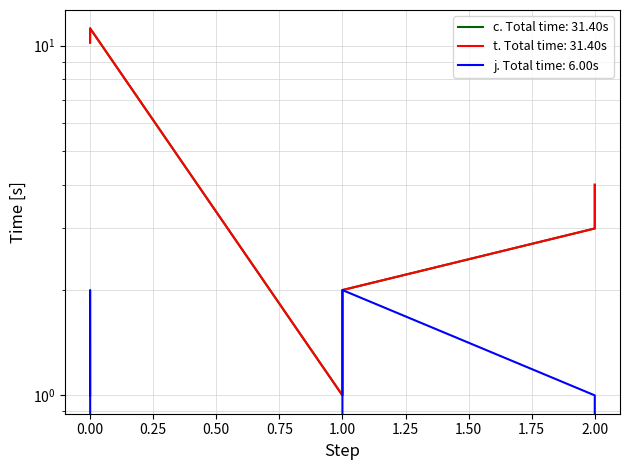

Is this an area chart (filled region under the line)?

No